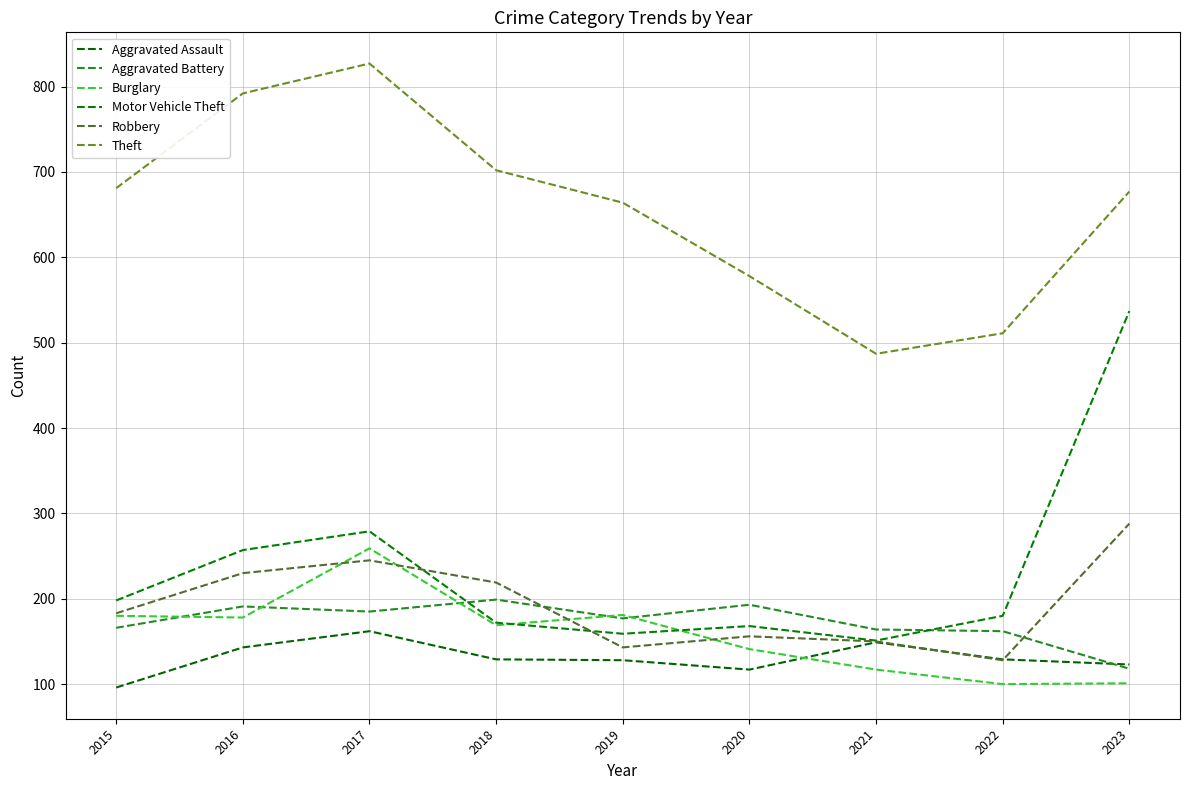

What is the difference between the maximum and minimum values in the Burglary series?

159